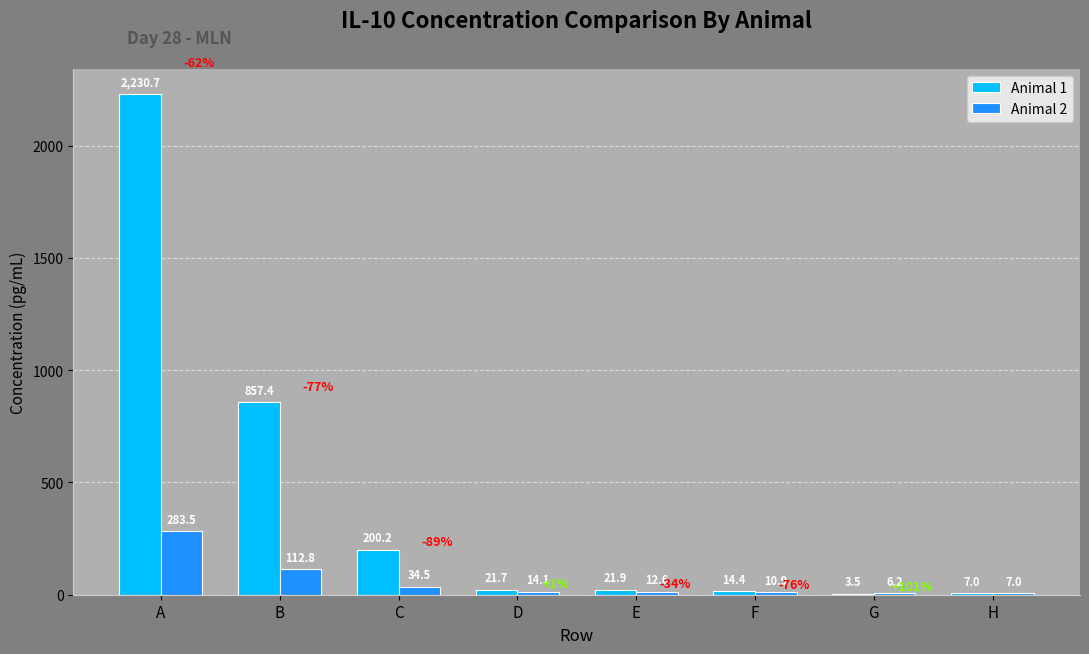

The value of Animal 1 at B is 356.0. True or false?

False